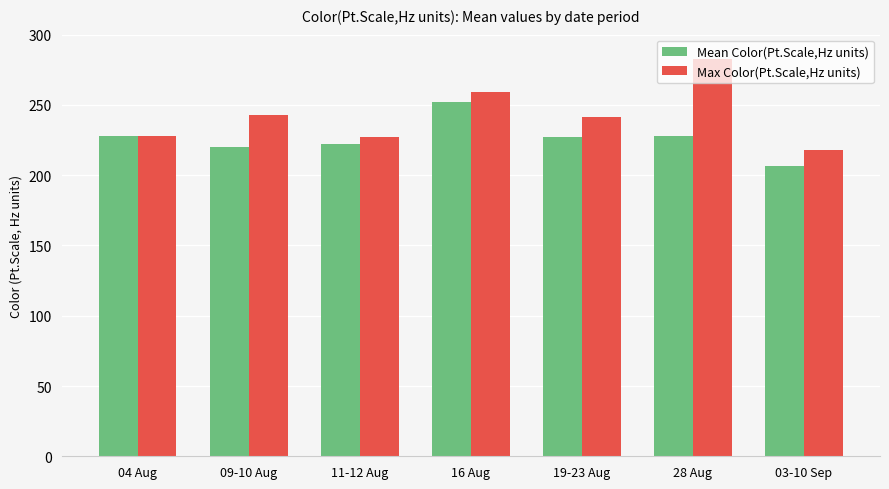

Which series has the widest spread of values?

Max Color(Pt.Scale,Hz units)